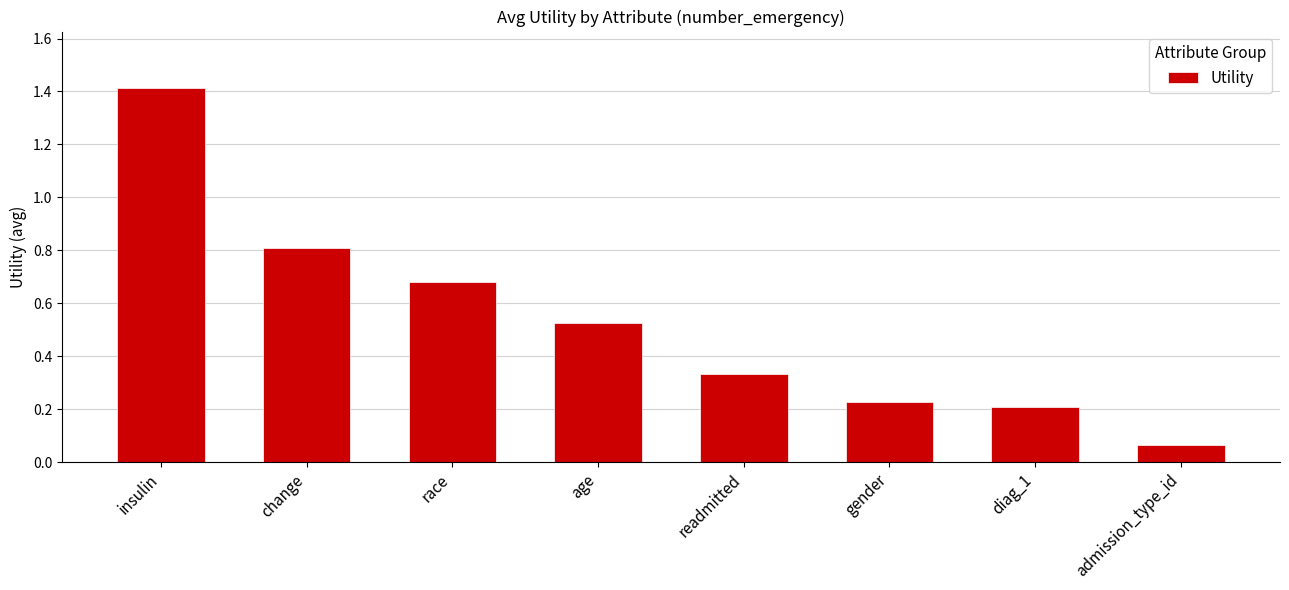

How many categories are shown in the chart?

8